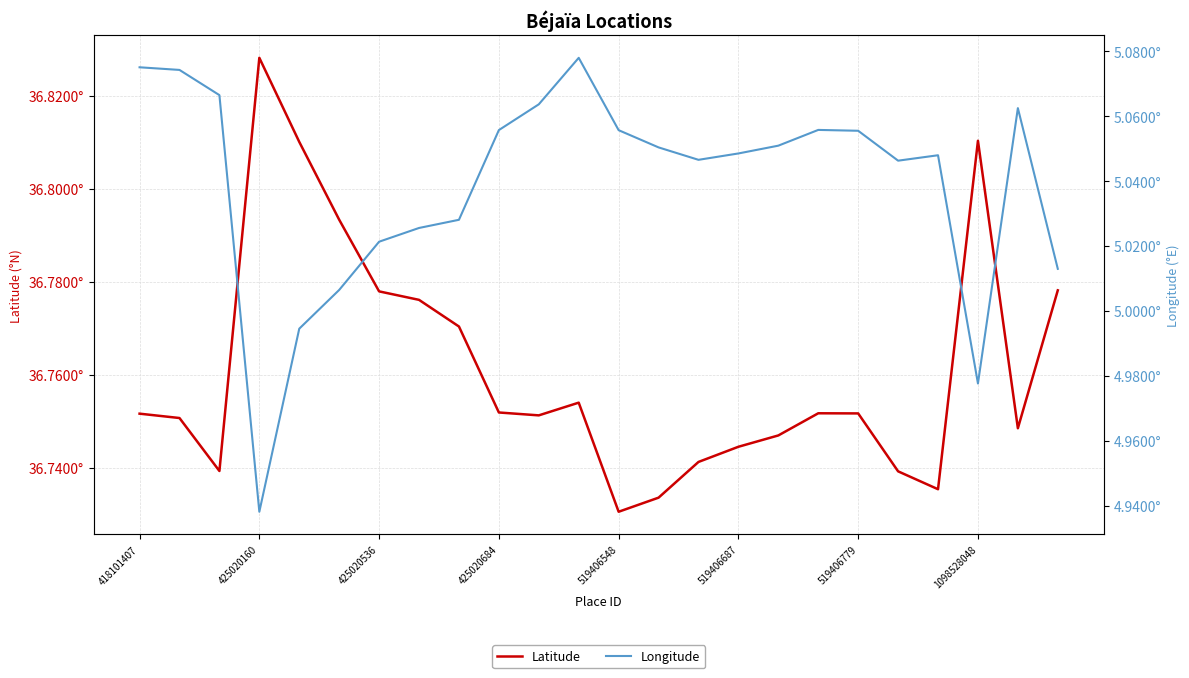

What is the difference between the maximum and minimum values in the Latitude series?

0.1